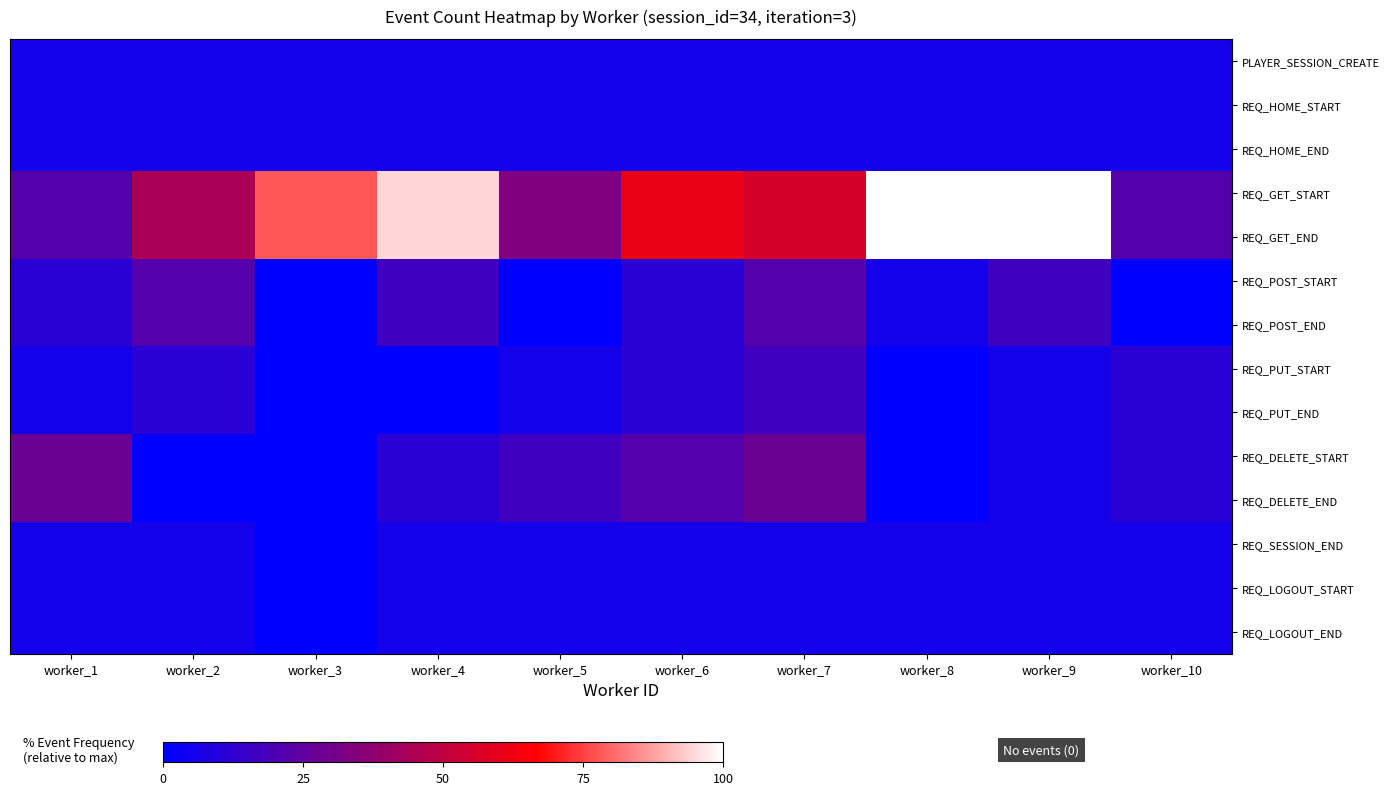

Which has a higher value, worker_4 or worker_1?

worker_4